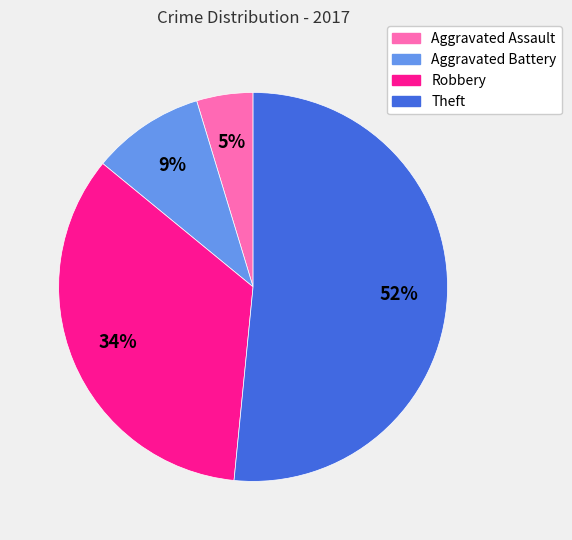

How many segments does this pie chart have?

4